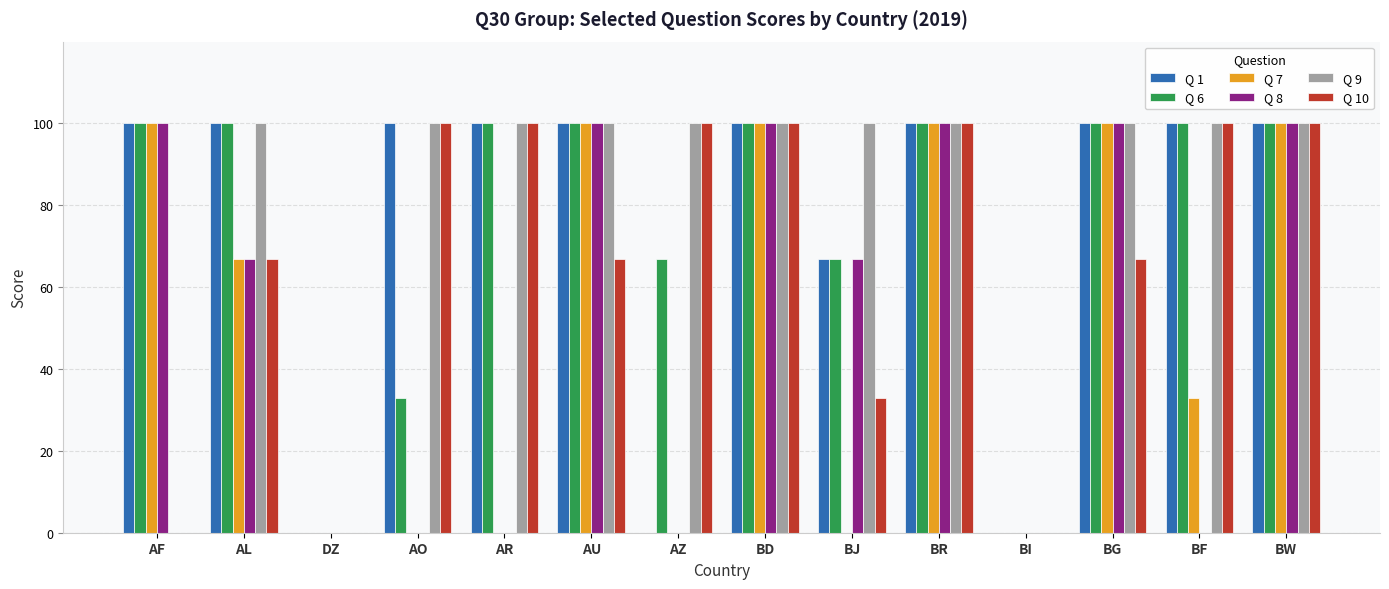

What is the maximum value shown in the chart?

100